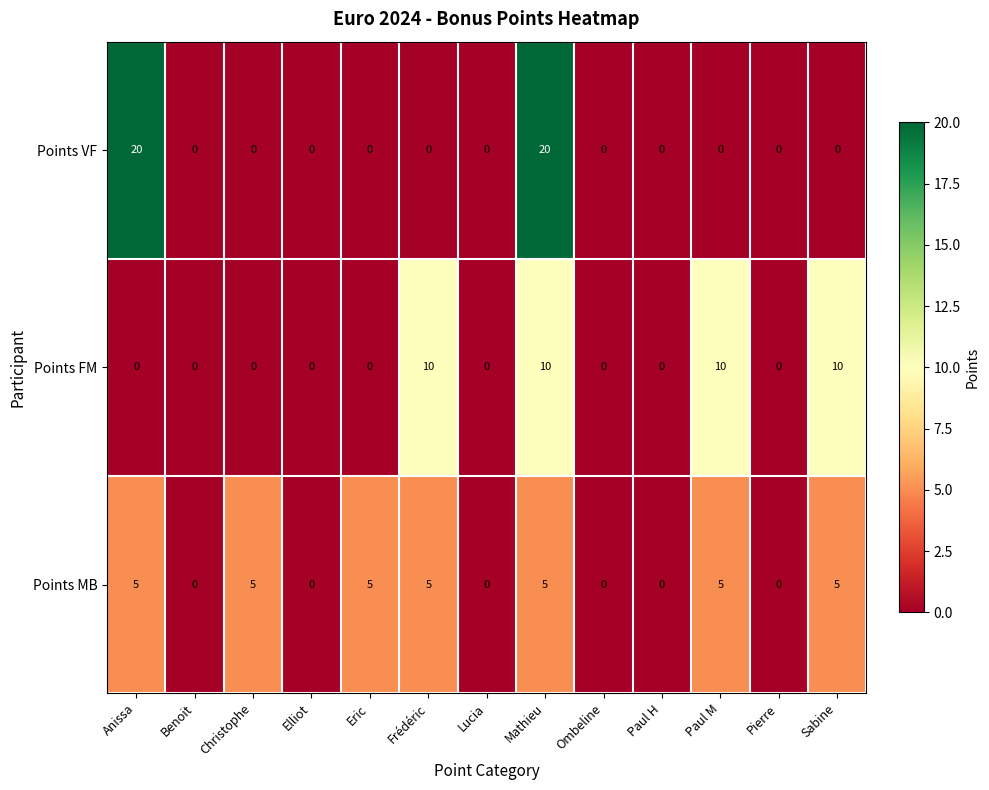

The value of Points MB at Sabine is 5. True or false?

True